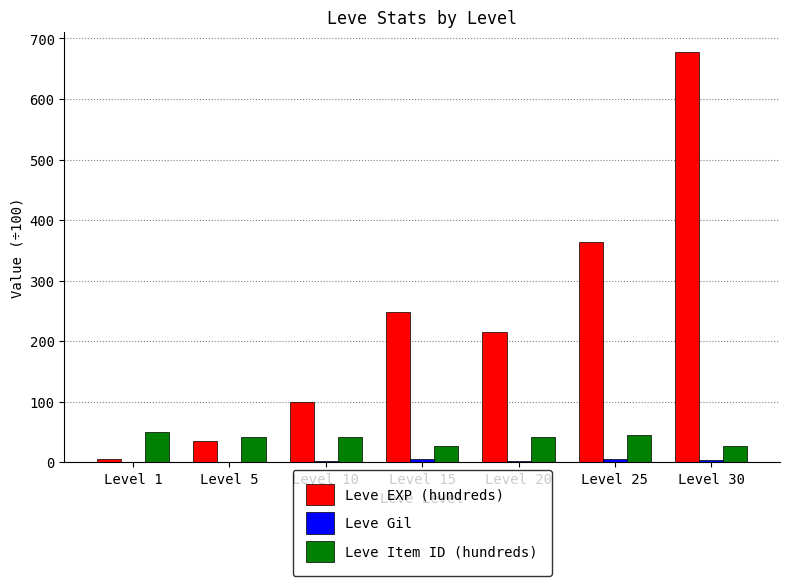

What is the greatest value displayed?

677.3